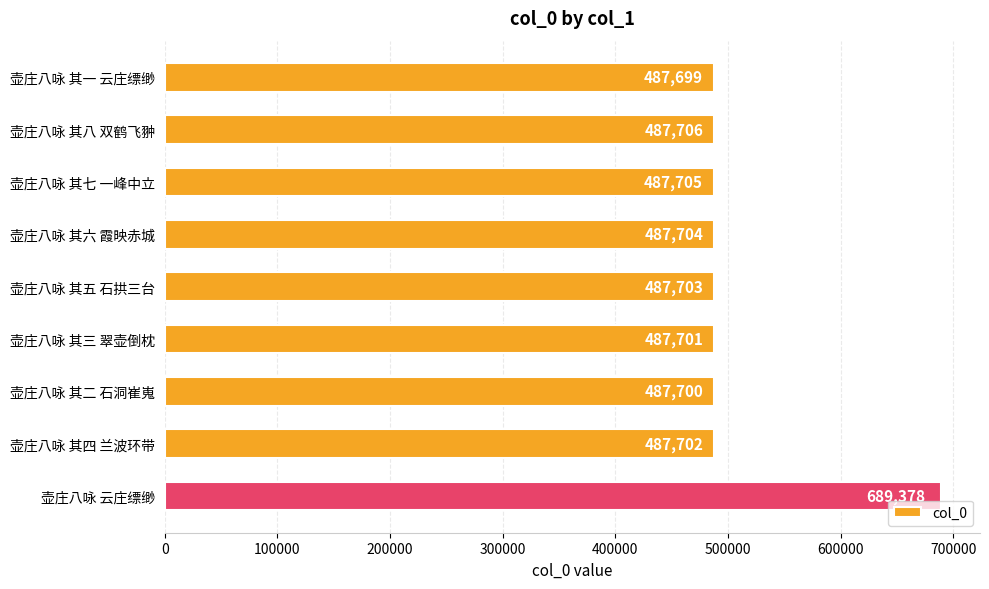

What is the sum of all values?

4590998